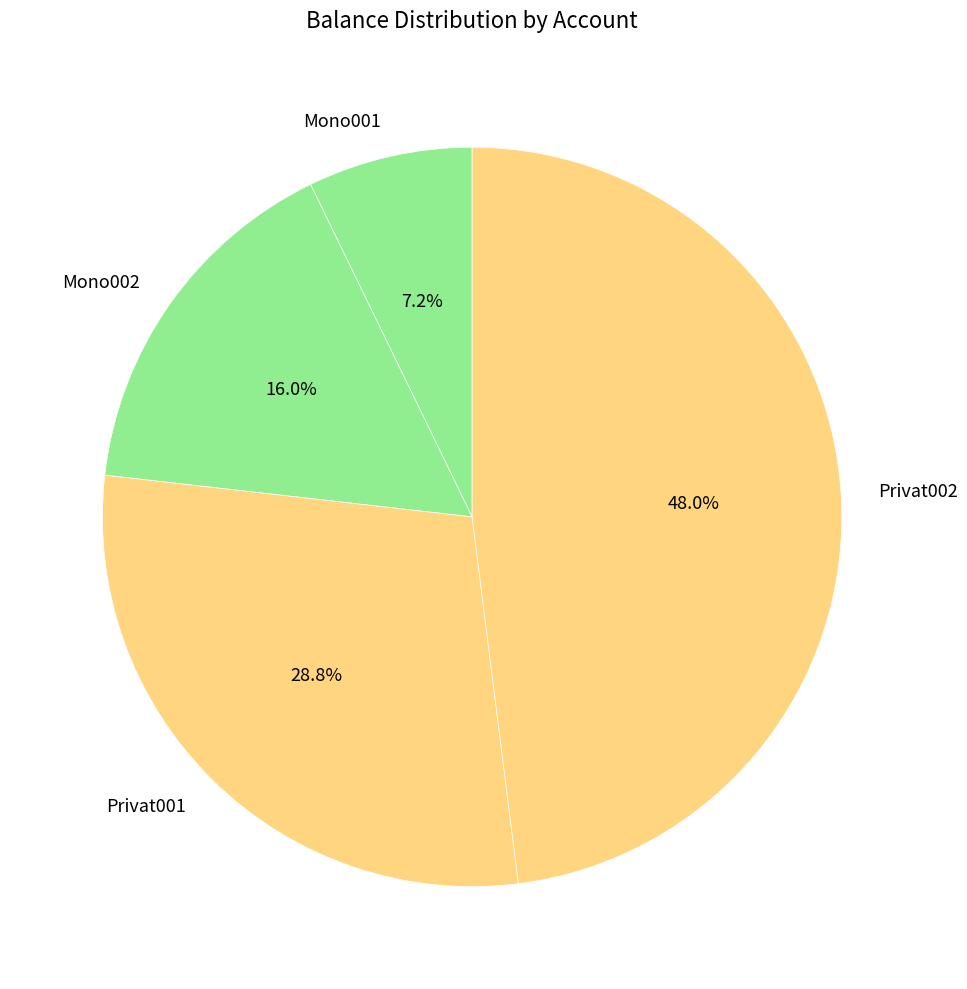

What is the ratio of the value at Privat002 to the value at Mono001?

6.7